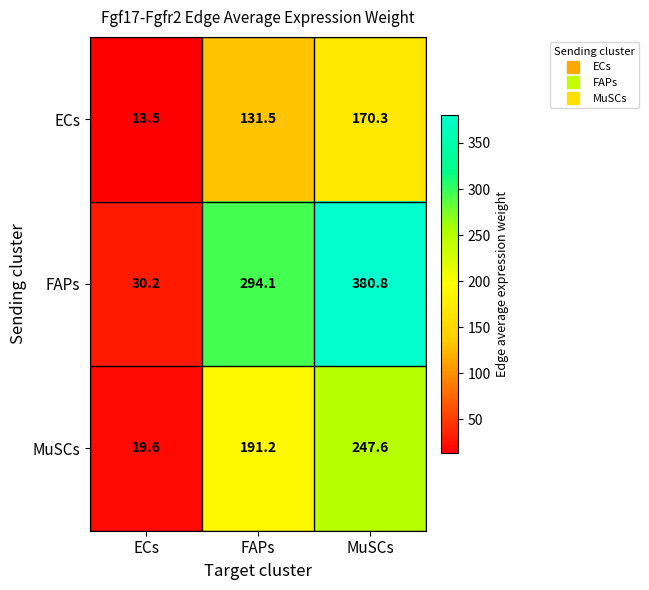

At how many categories does at least one series exceed 48?

2